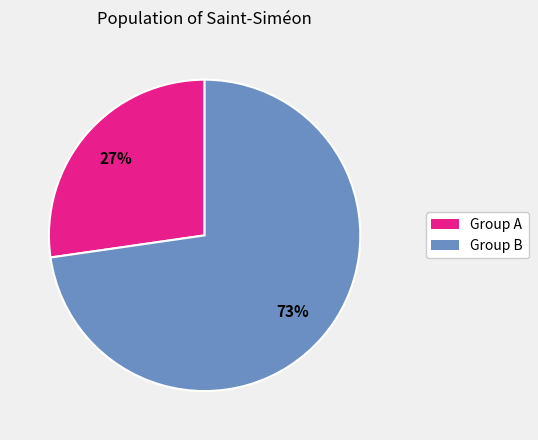

Is there any slice that represents more than half of the pie?

Yes